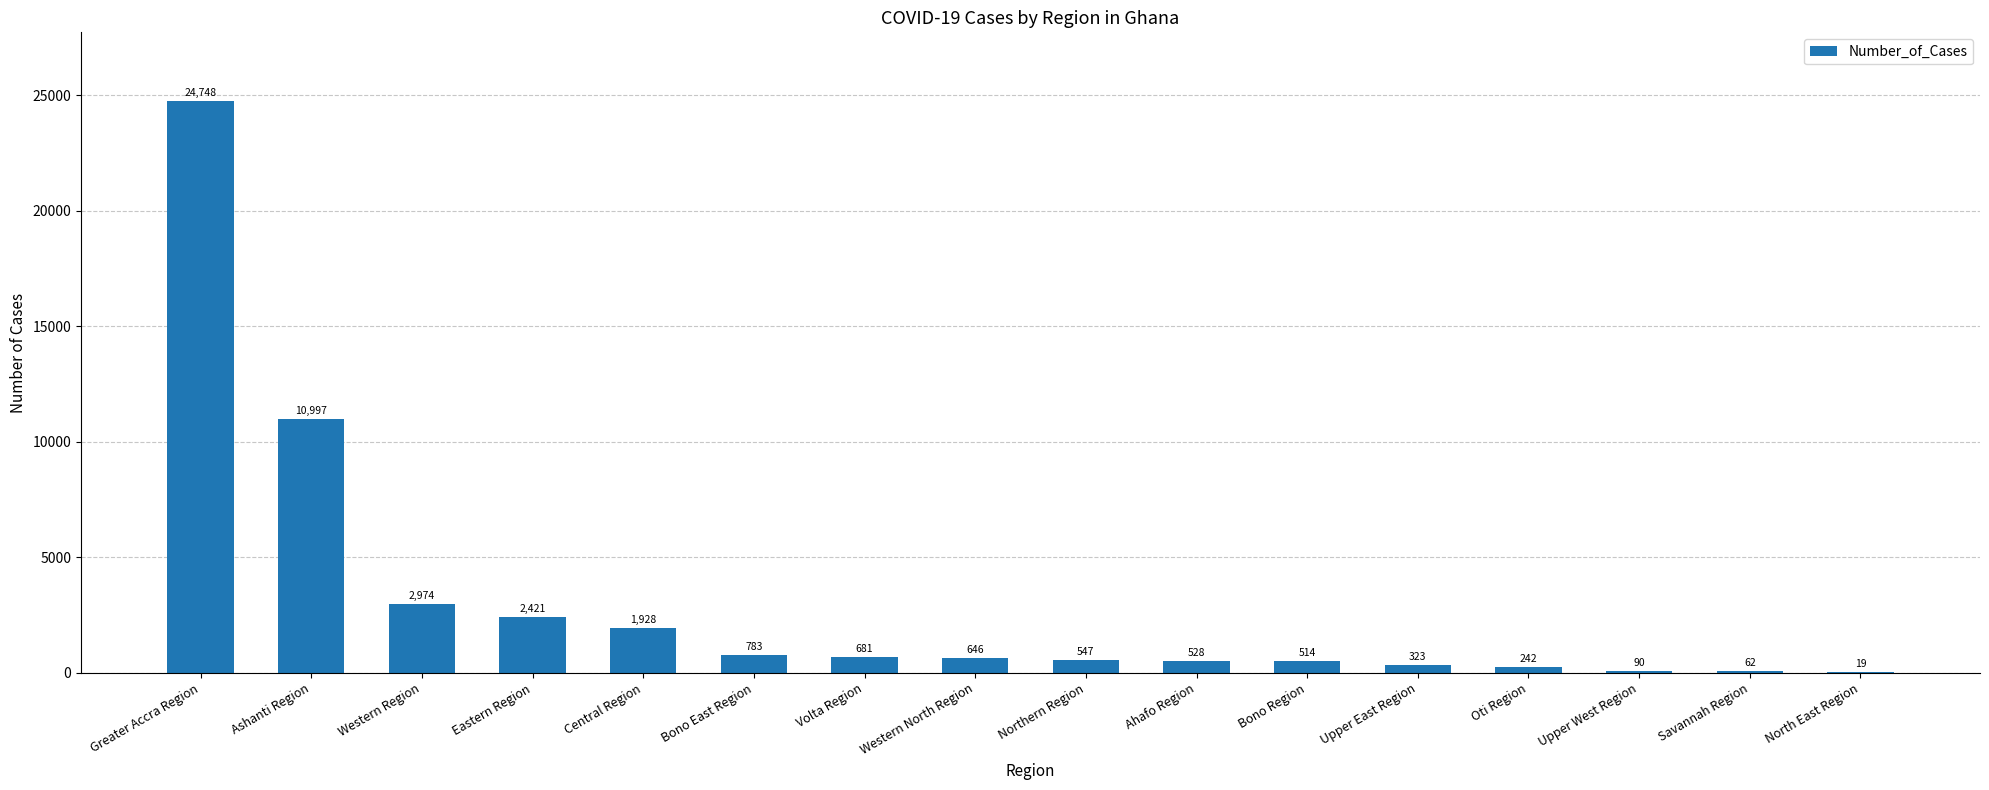

What is the difference between the values at Ashanti Region and Bono East Region?

10214